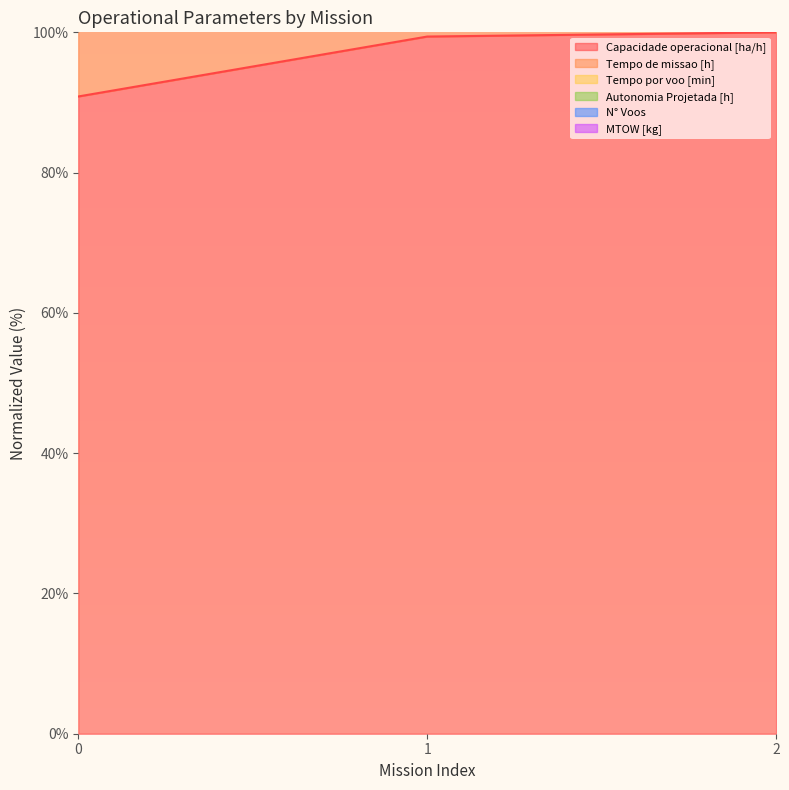

List the labels in order of Tempo de missao [h] value, smallest first.

0, 1, 2